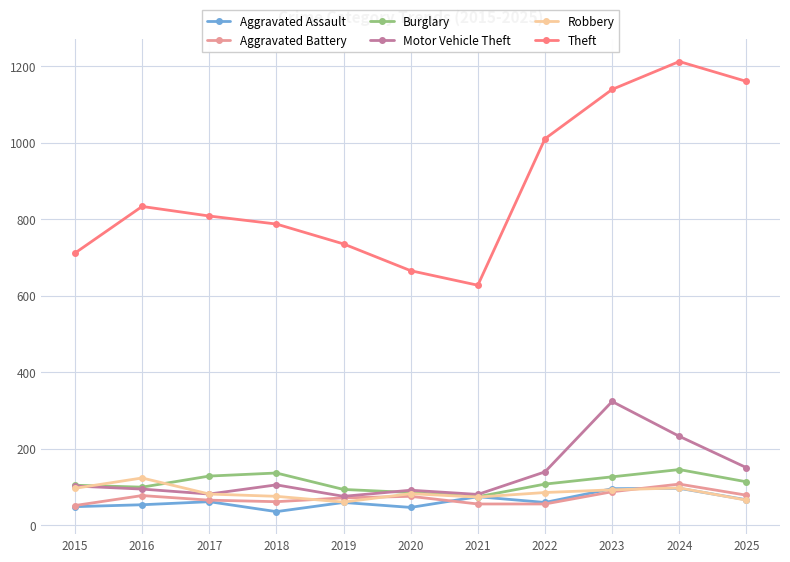

After their last crossing, which series has the higher values: Burglary or Robbery?

Burglary